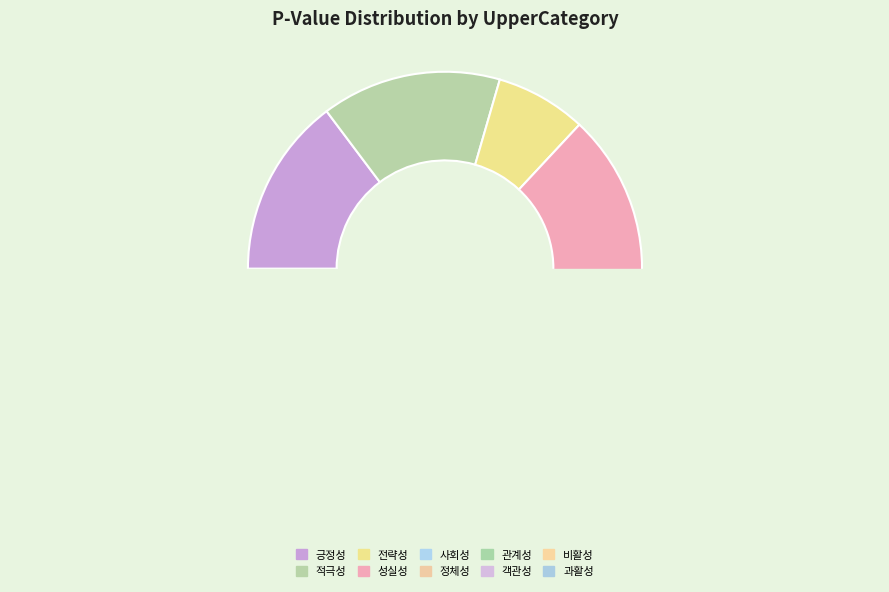

Is there any slice that represents more than half of the pie?

No